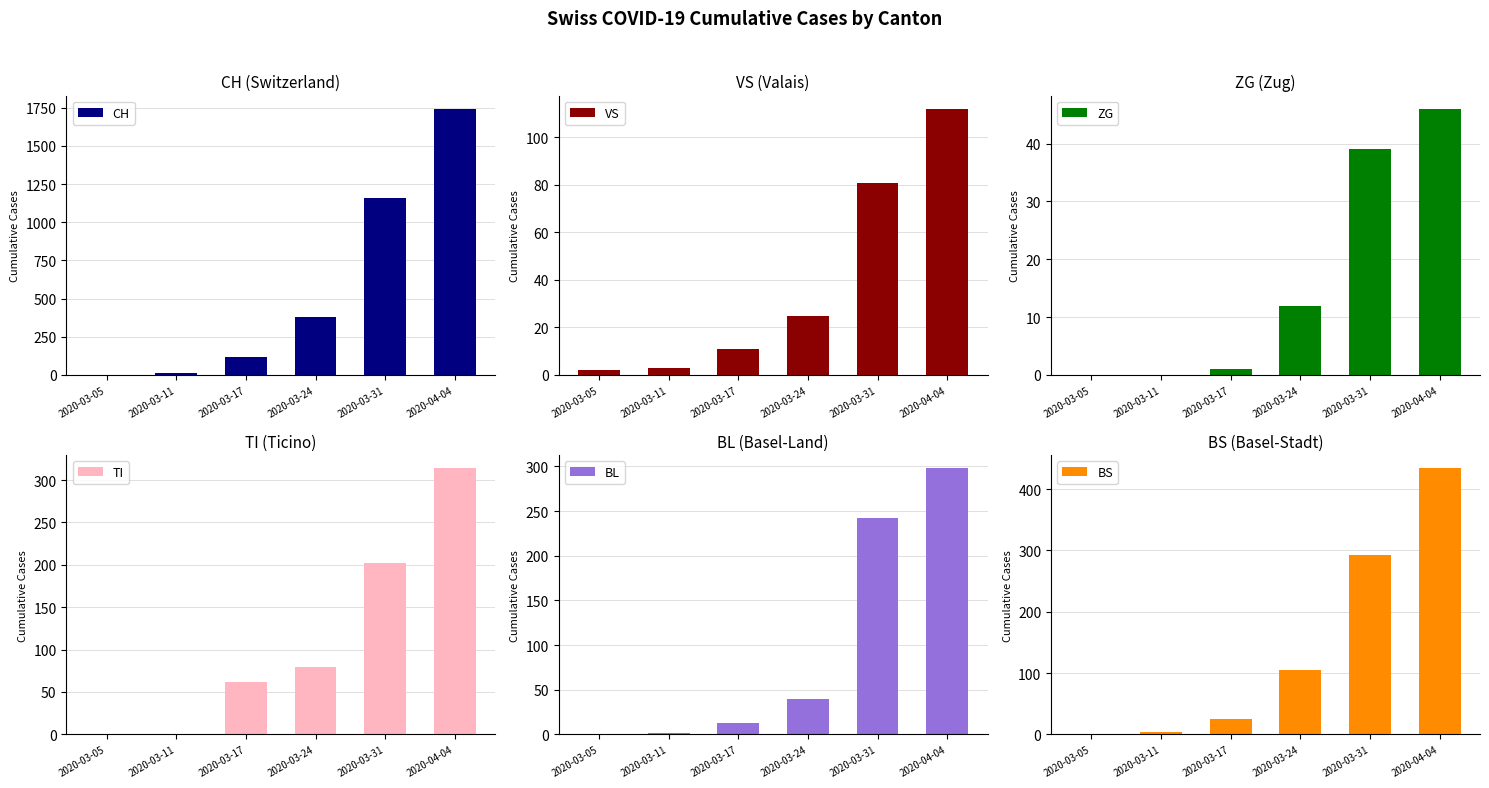

How many data points in TI are above 80?

2